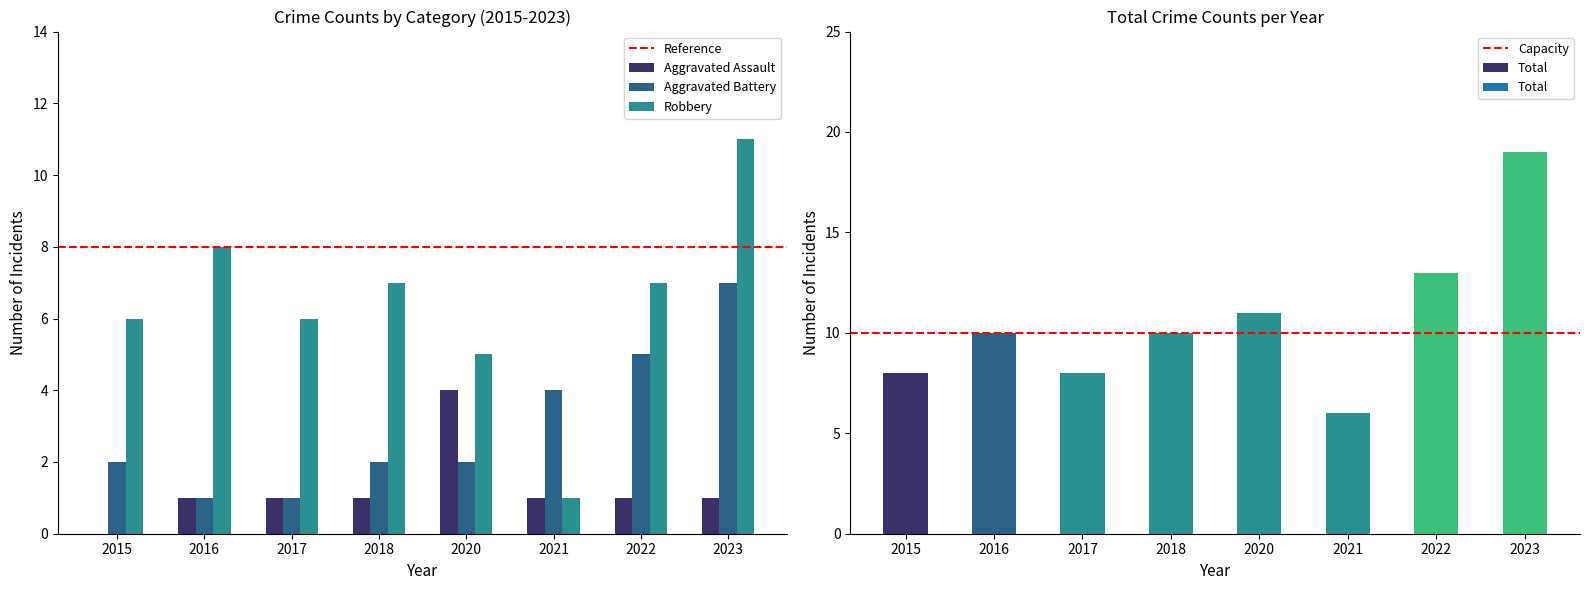

What is the maximum value shown in the chart?

19